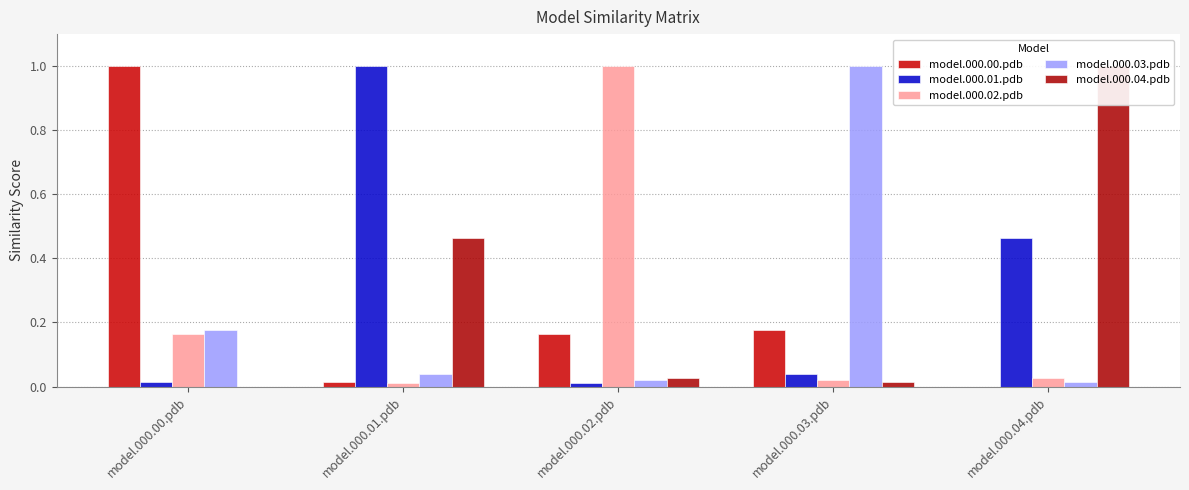

How many values in model.000.04.pdb are above zero?

4